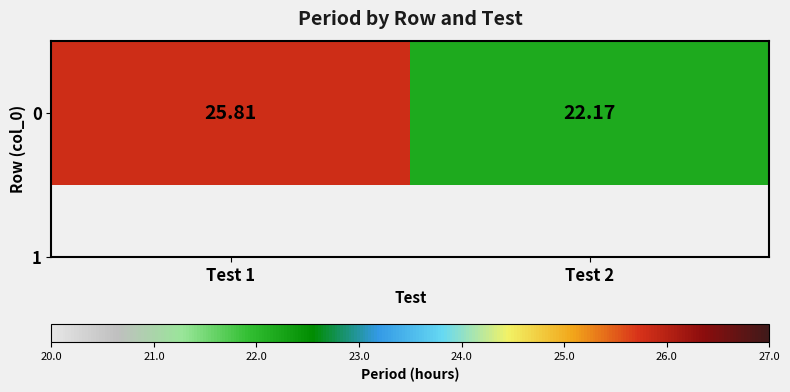

Reading left to right, transcribe all the data shown in this chart.

Test 1=25.8	Test 2=22.2